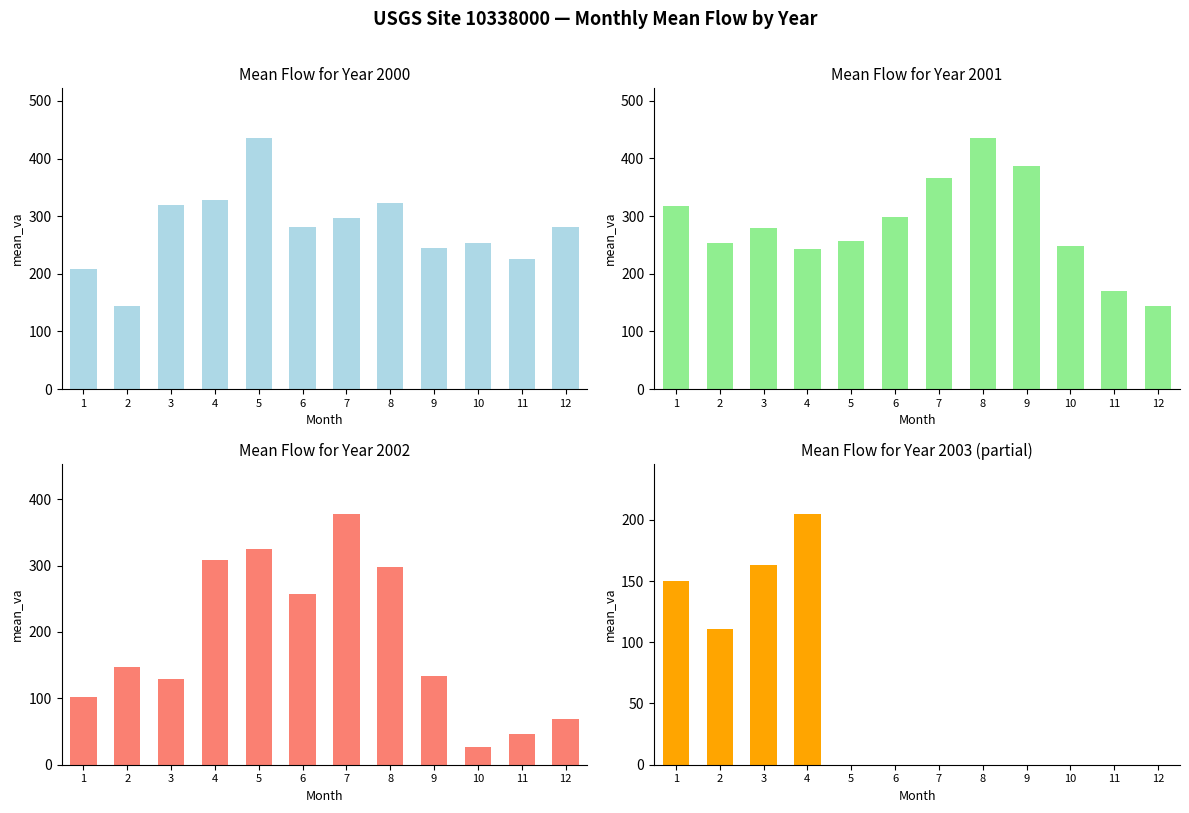

What is the total value across all series at 12?

494.1